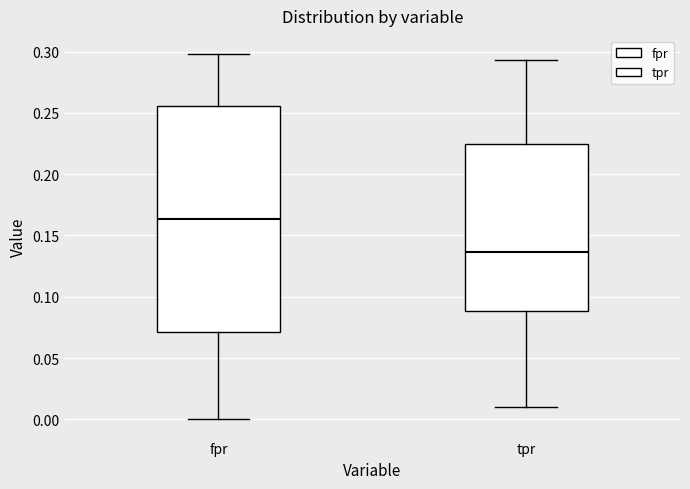

Where does the median line of the box for tpr sit on the y-axis? The values are not printed on the chart, so give them approximately, as read against the axis.

0.135